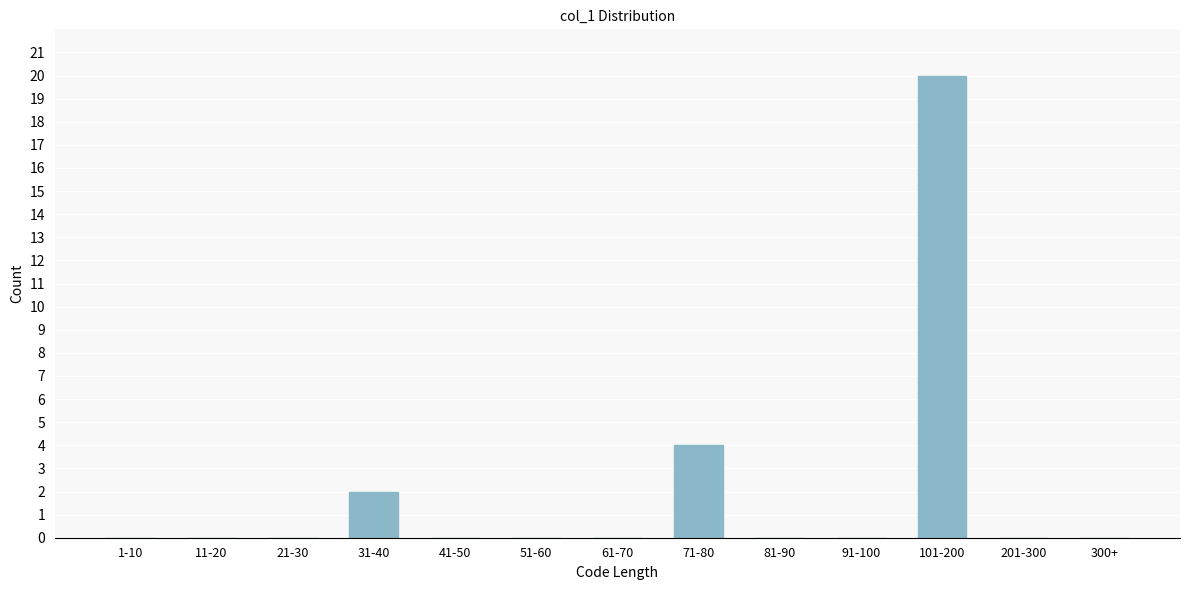

Reading left to right, transcribe all the data shown in this chart.

1-10=0	11-20=0	21-30=0	31-40=2	41-50=0	51-60=0	61-70=0	71-80=4	81-90=0	91-100=0	101-200=20	201-300=0	300+=0